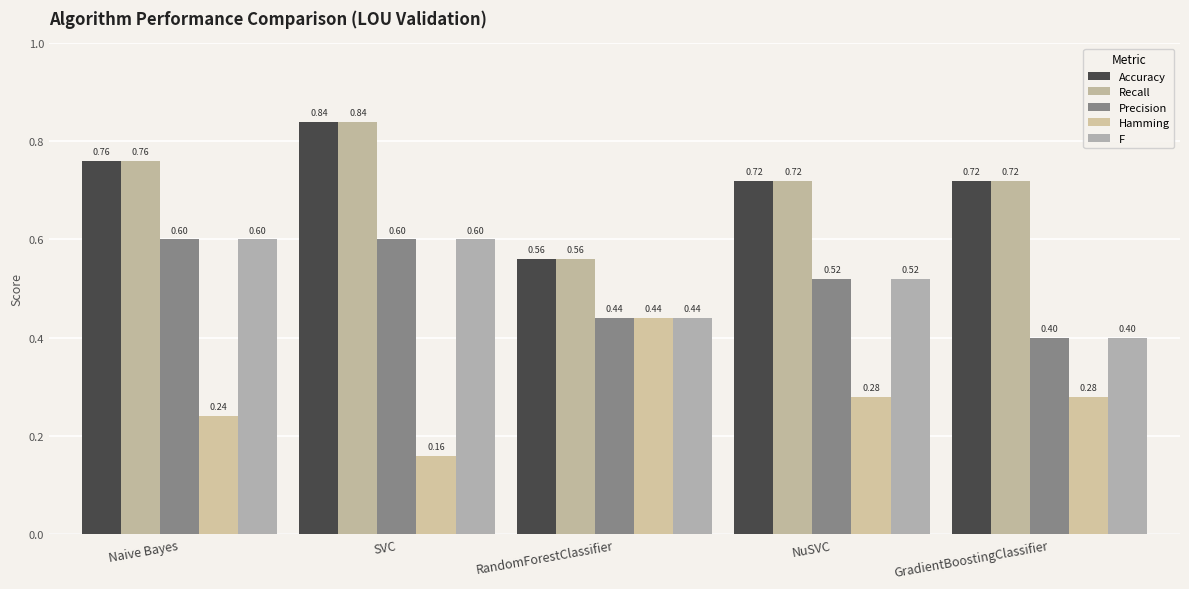

What is the sum of the Precision values at NuSVC and GradientBoostingClassifier?

0.9